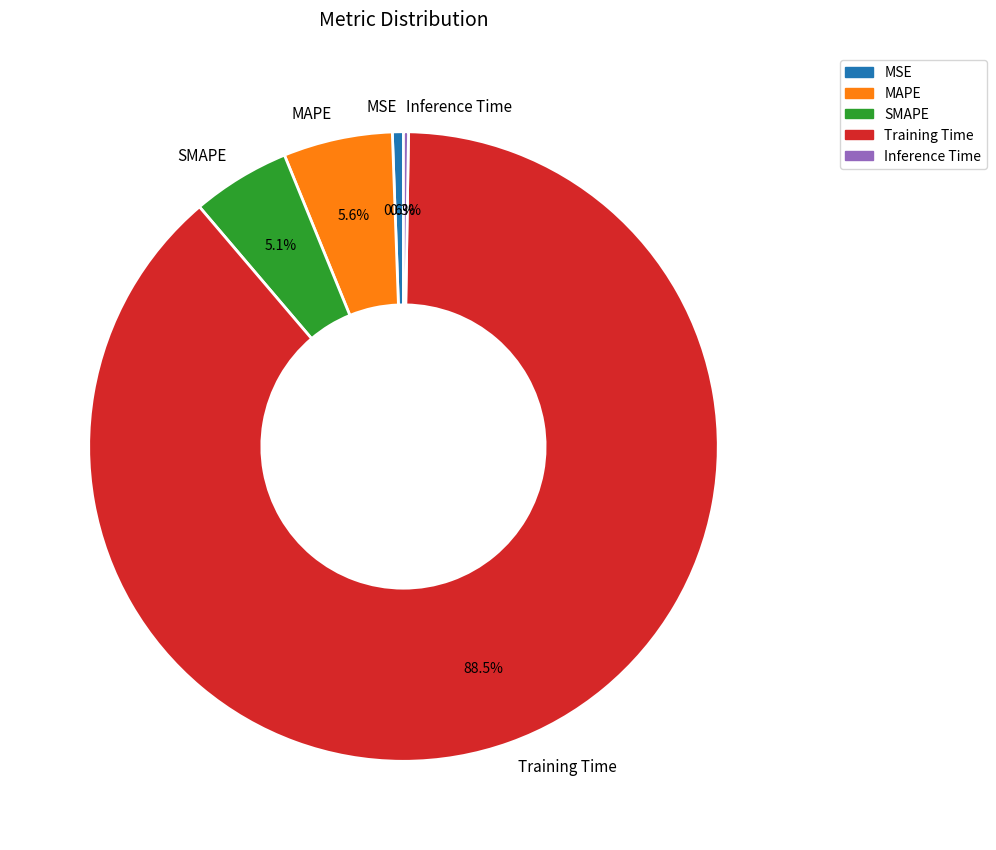

To the nearest percent, what percentage of the pie is SMAPE?

5%